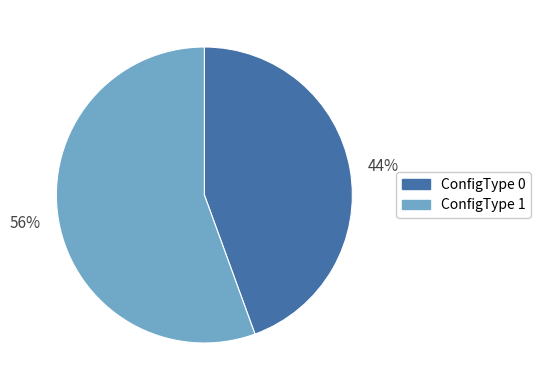

Count the number of slices in the pie.

2